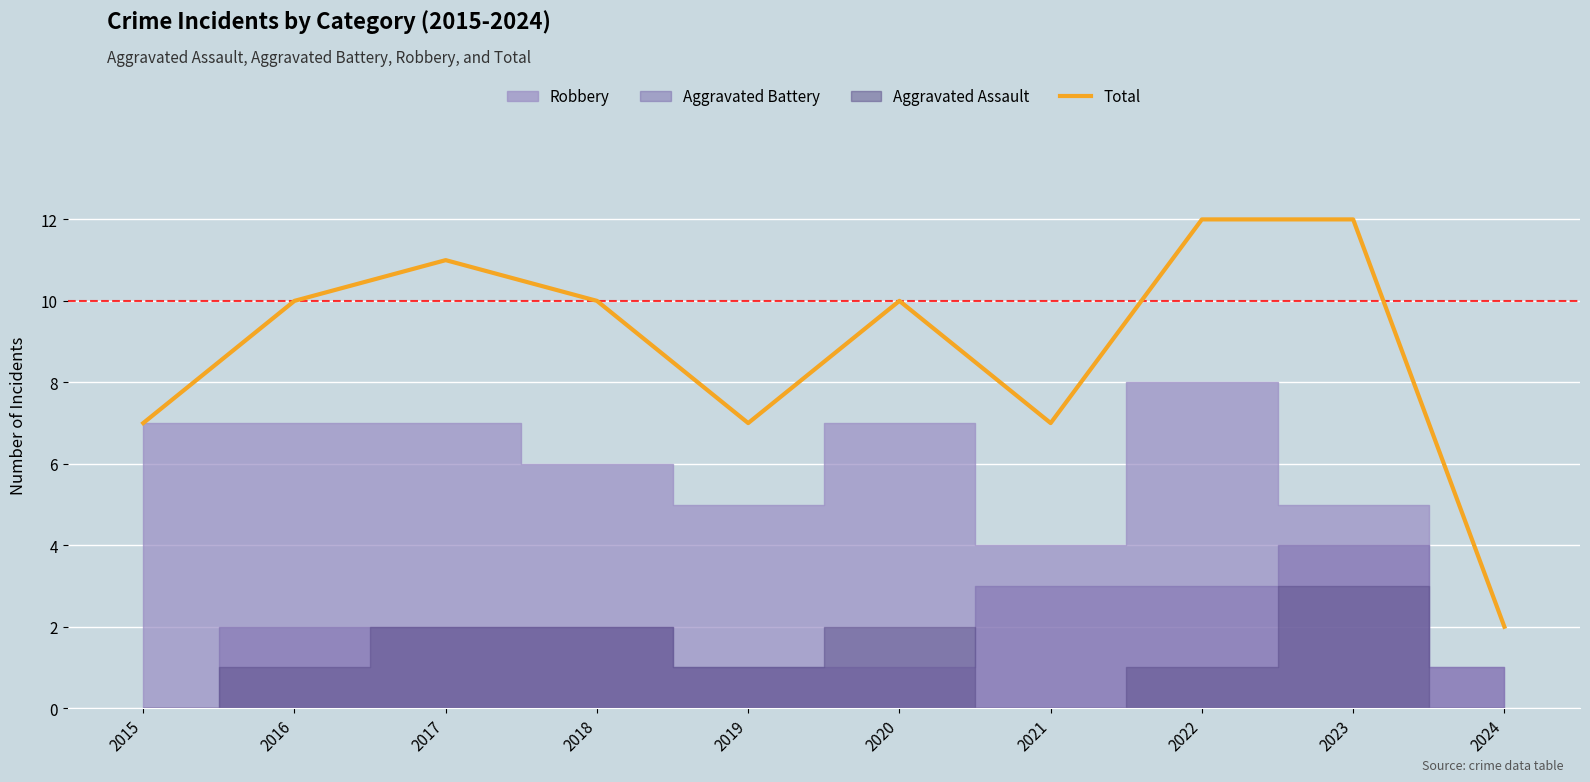

What is the value of the 10th point from the left?

2